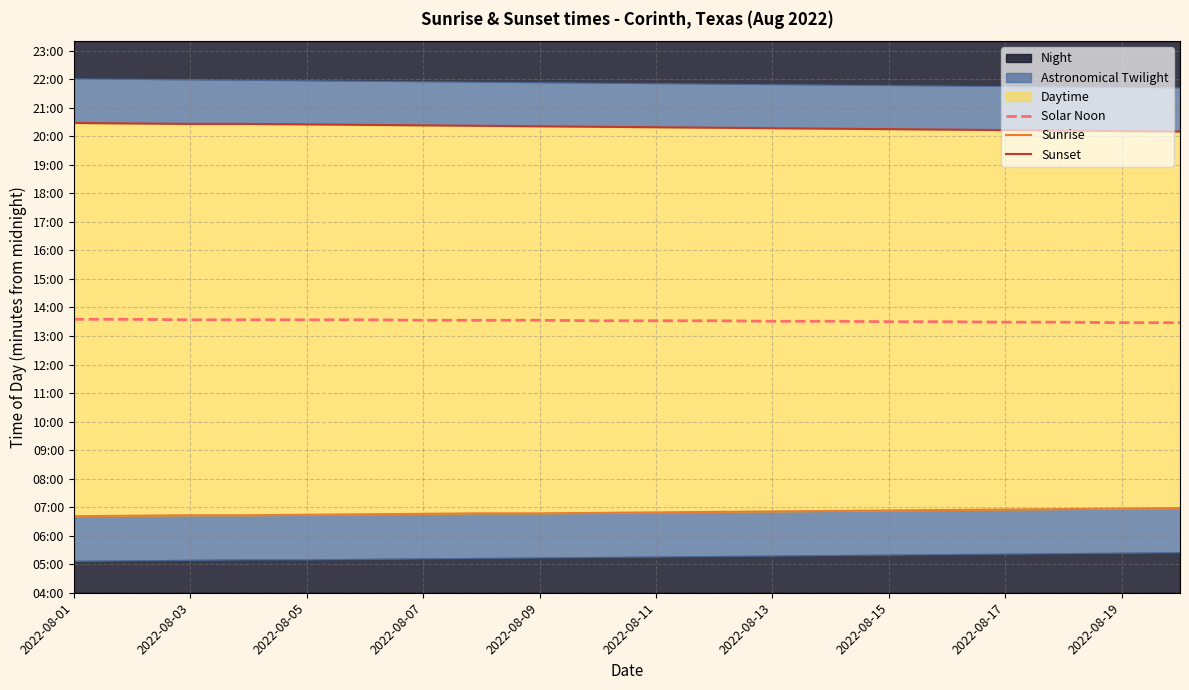

True or false: Sunset and Solar Noon intersect in this chart.

False